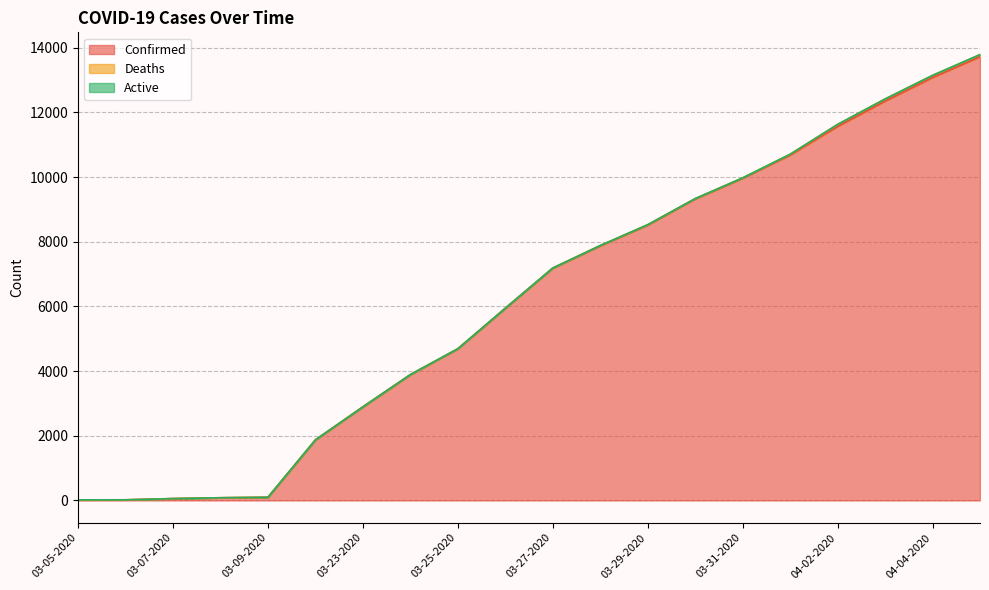

What are all the series names shown in the legend?

Confirmed, Deaths, Active